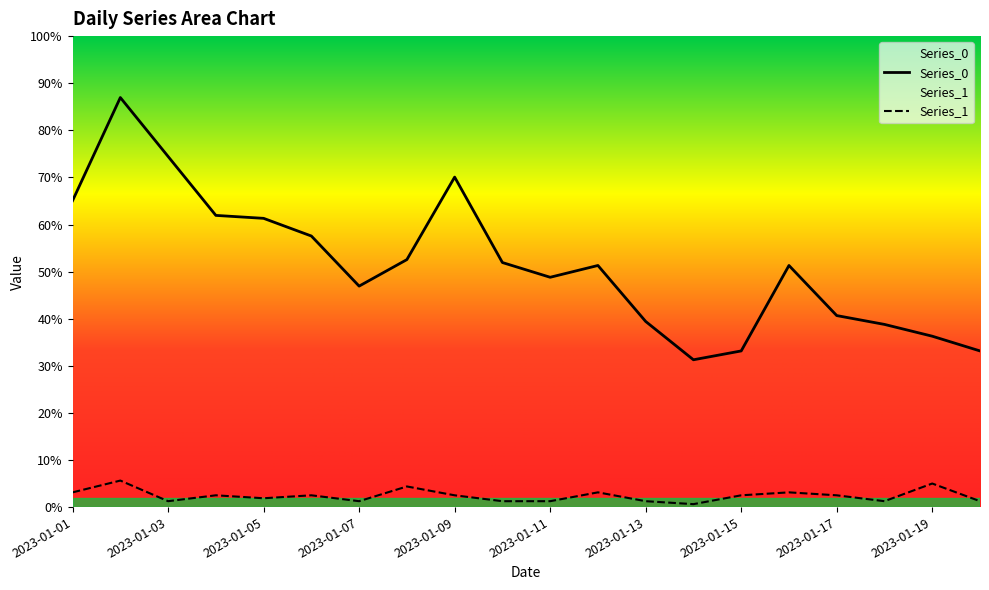

Reading left to right, what are all the values shown in this chart?

Series_0: 2023-01-01=104	2023-01-02=139	2023-01-03=119	2023-01-04=99	2023-01-05=98	2023-01-06=92	2023-01-07=75	2023-01-08=84	2023-01-09=112	2023-01-10=83	2023-01-11=78	2023-01-12=82	2023-01-13=63	2023-01-14=50	2023-01-15=53	2023-01-16=82	2023-01-17=65	2023-01-18=62	2023-01-19=58	2023-01-20=53
Series_1: 2023-01-01=5	2023-01-02=9	2023-01-03=2	2023-01-04=4	2023-01-05=3	2023-01-06=4	2023-01-07=2	2023-01-08=7	2023-01-09=4	2023-01-10=2	2023-01-11=2	2023-01-12=5	2023-01-13=2	2023-01-14=1	2023-01-15=4	2023-01-16=5	2023-01-17=4	2023-01-18=2	2023-01-19=8	2023-01-20=2